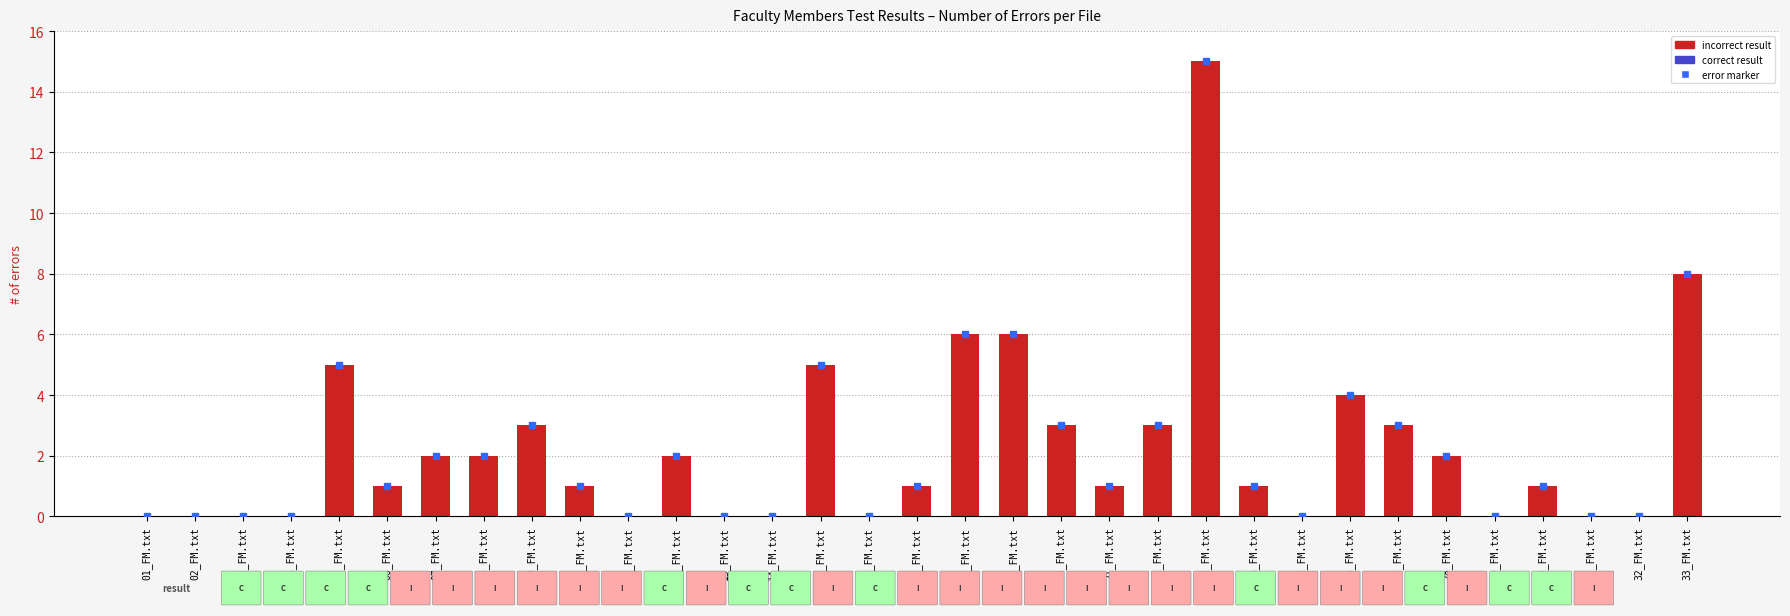

What is the average value?

2